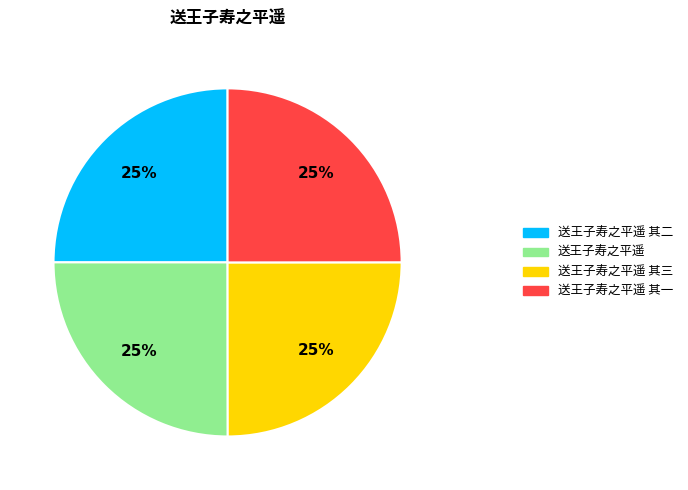

Does any single category account for the majority?

No